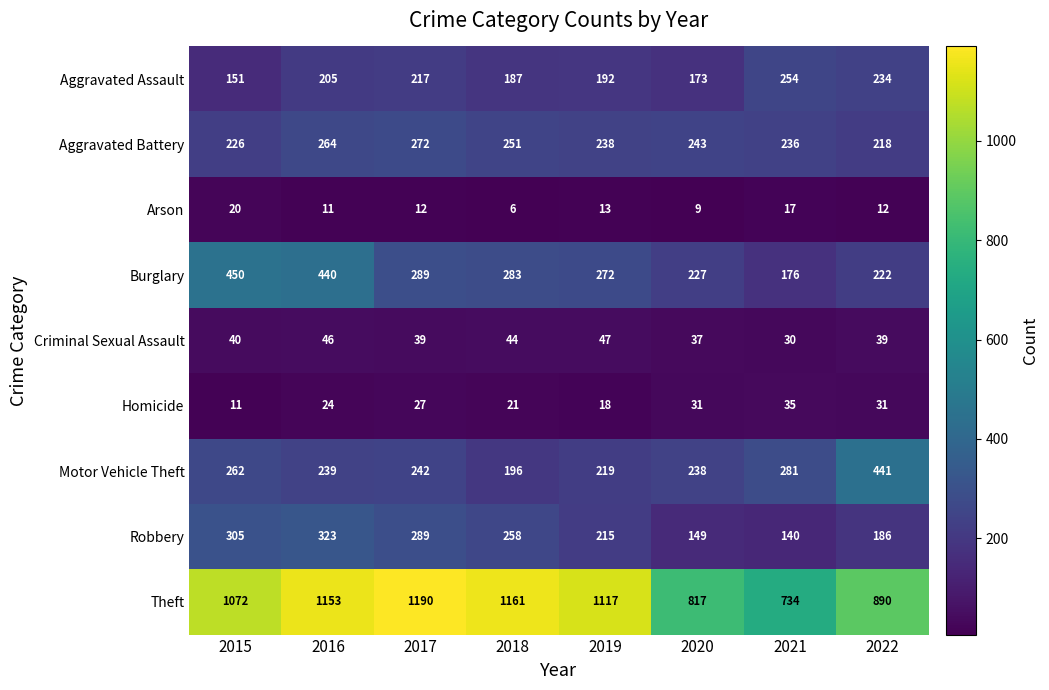

At how many categories does at least one series exceed 372?

8